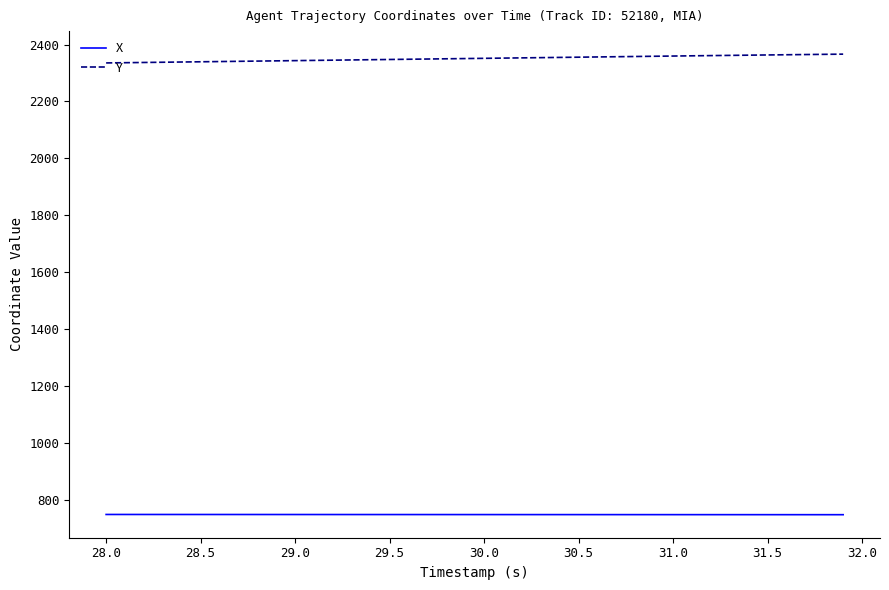

True or false: X and Y cross at least once.

False